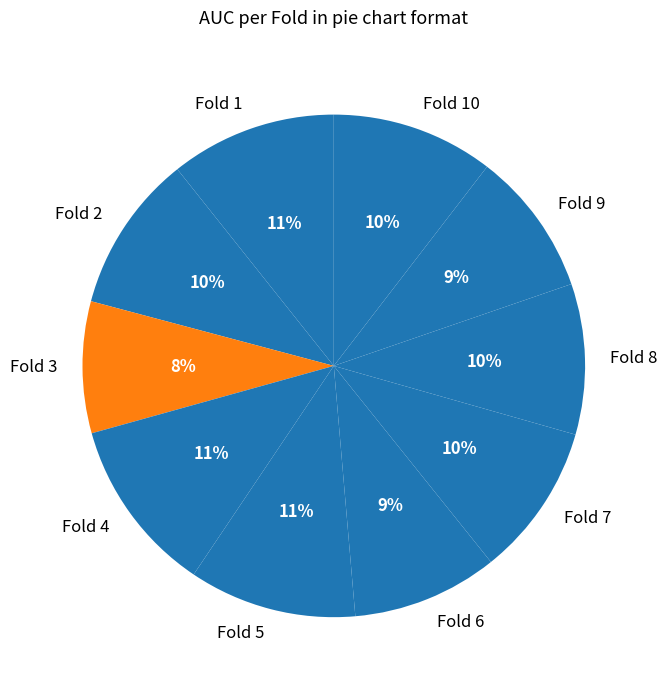

Is the sum of Fold 10 and Fold 3 greater than half?

No